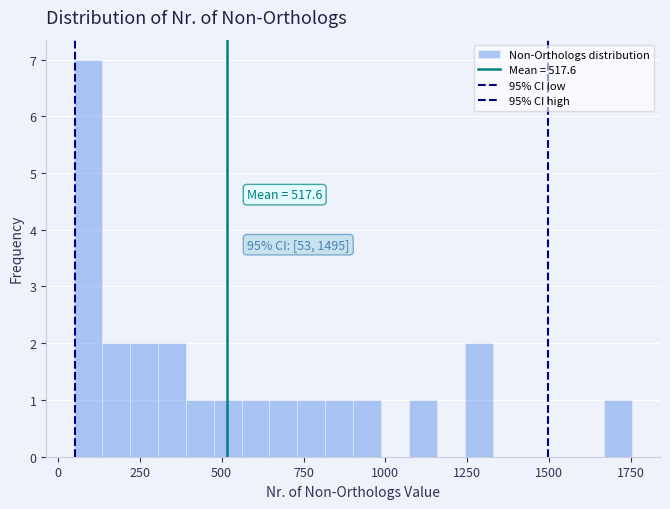

Read against the x-axis, roughly where is the centre of the tallest bar?

100